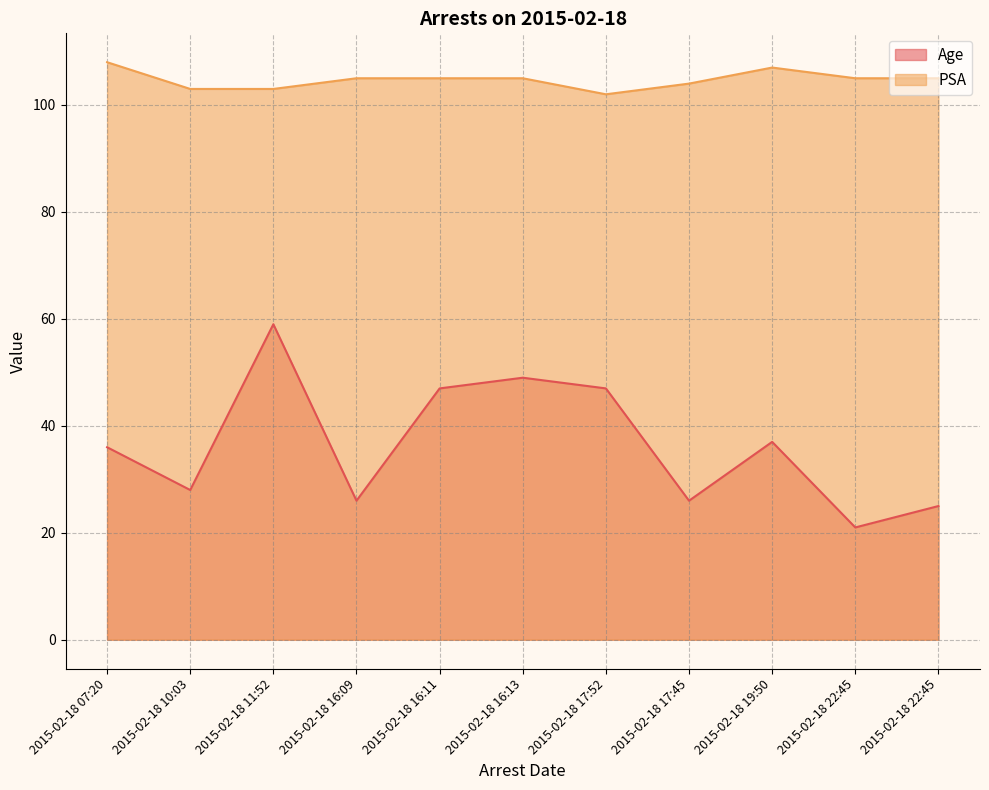

What is the lowest value of the PSA series?

102